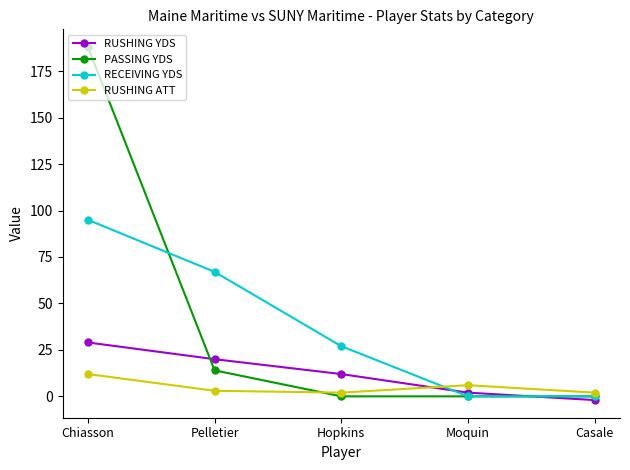

What is the label of the 5th point from the left?

Casale